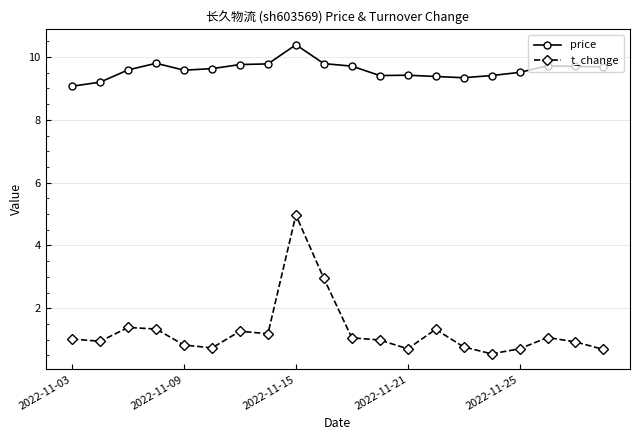

Rank the series by their maximum value, from highest to lowest.

price, t_change